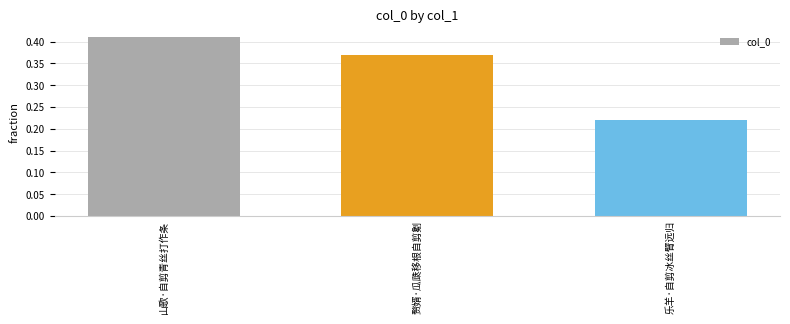

Which label corresponds to the largest value in the chart?

山歌·自剪青丝打作条